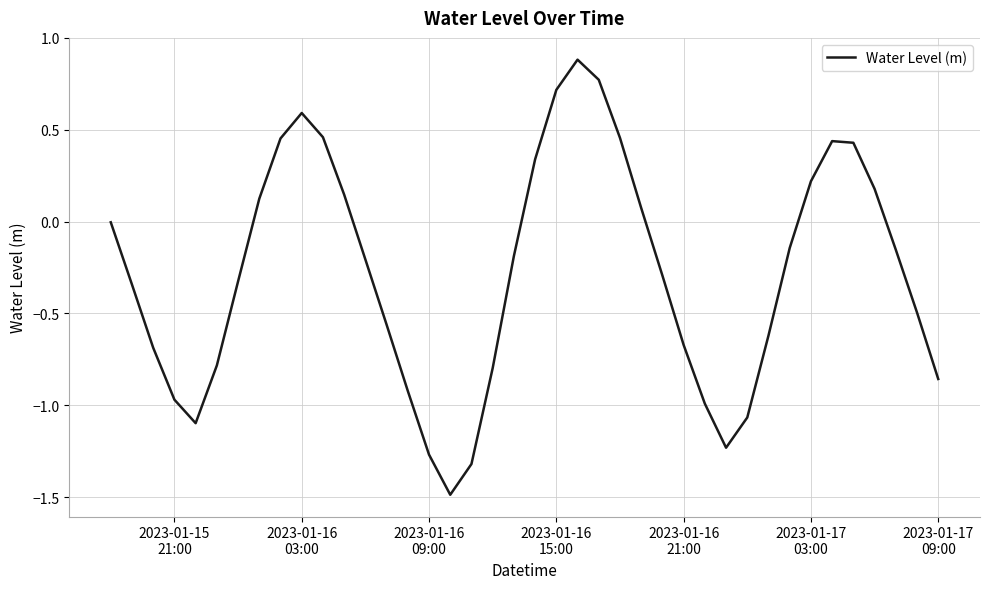

How many lines are shown in the chart?

1